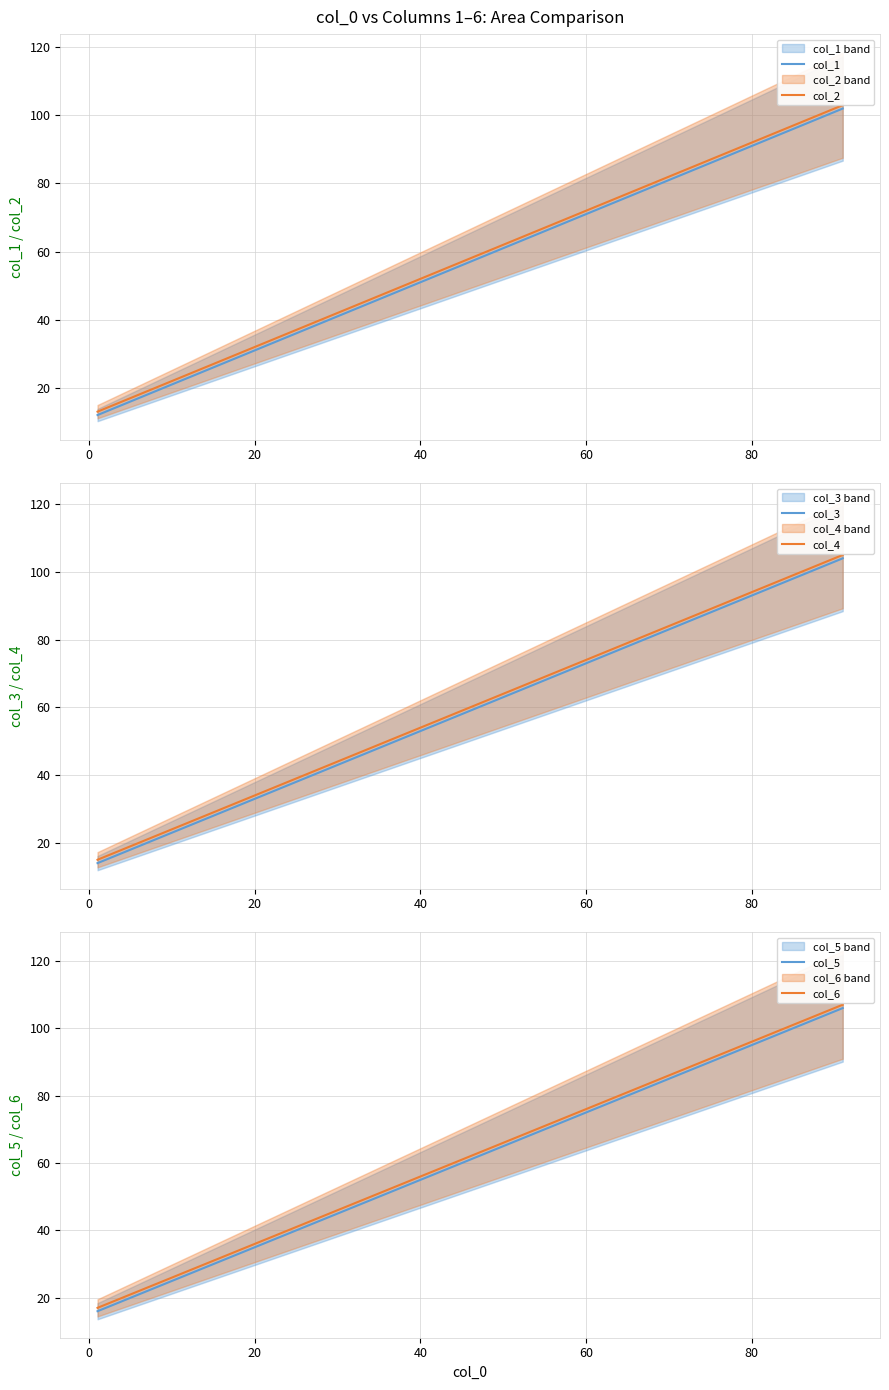

What is the highest value of the col_1 series?

102